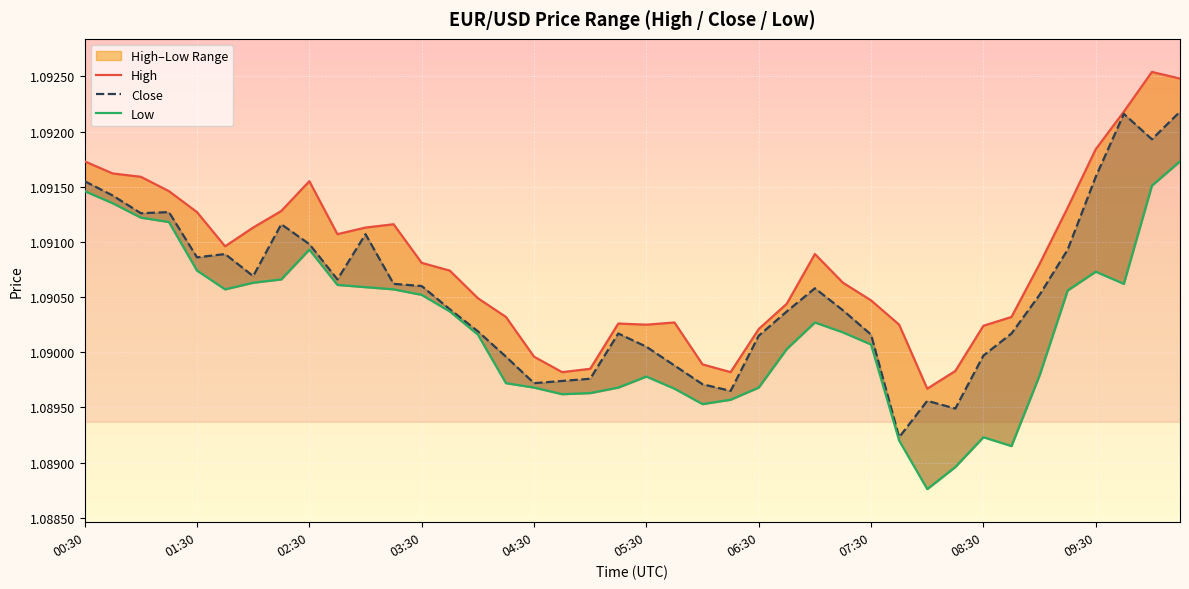

True or false: Close and High cross at least once.

False